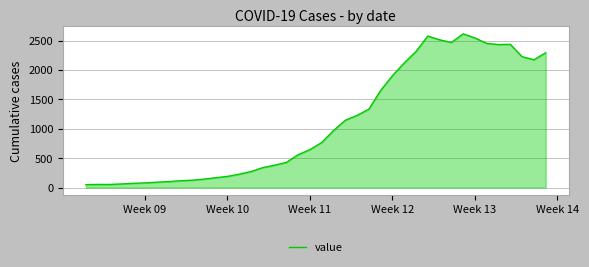

What is the maximum value shown in the chart?

2616